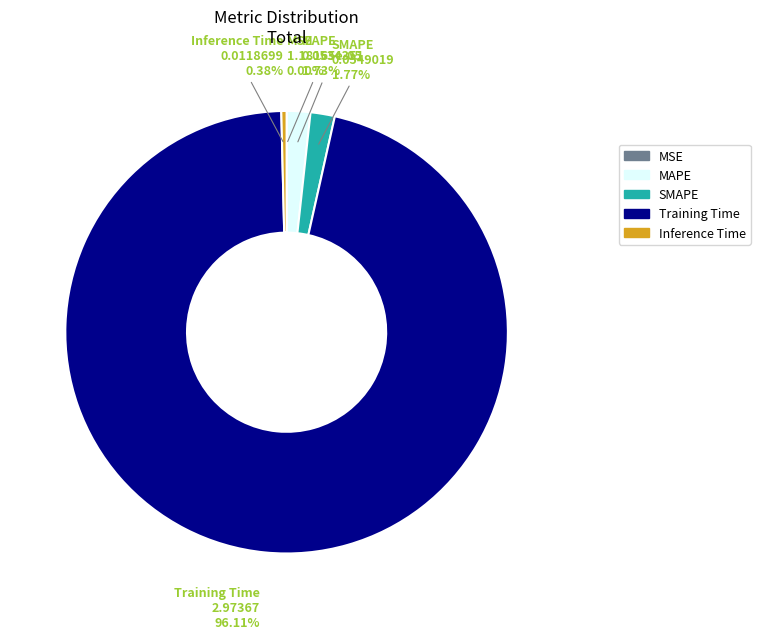

What is the largest slice in the pie chart?

Training Time